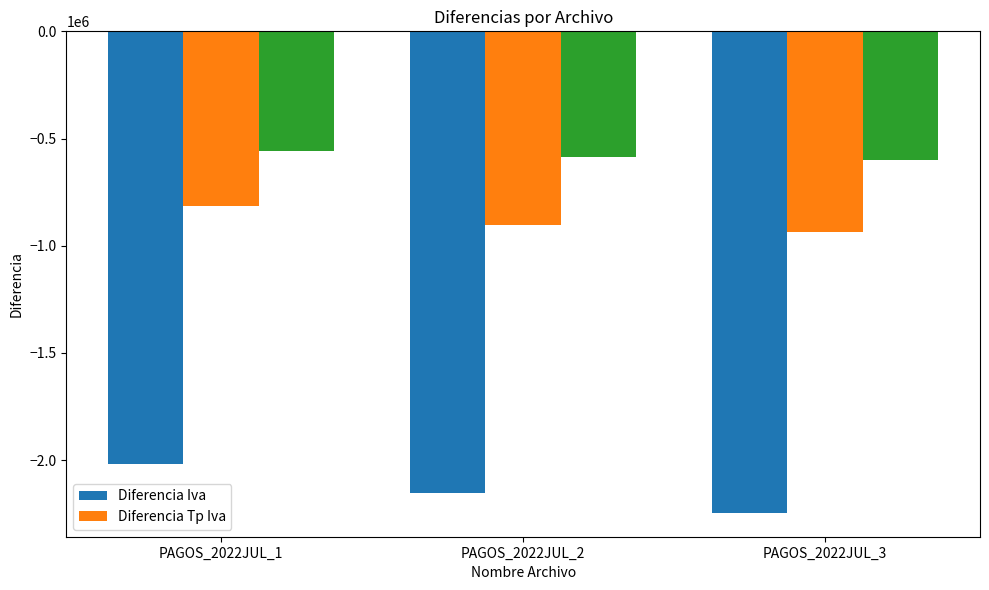

At which label is Diferencia Tp Iva closest to -876408?

PAGOS_2022JUL_2